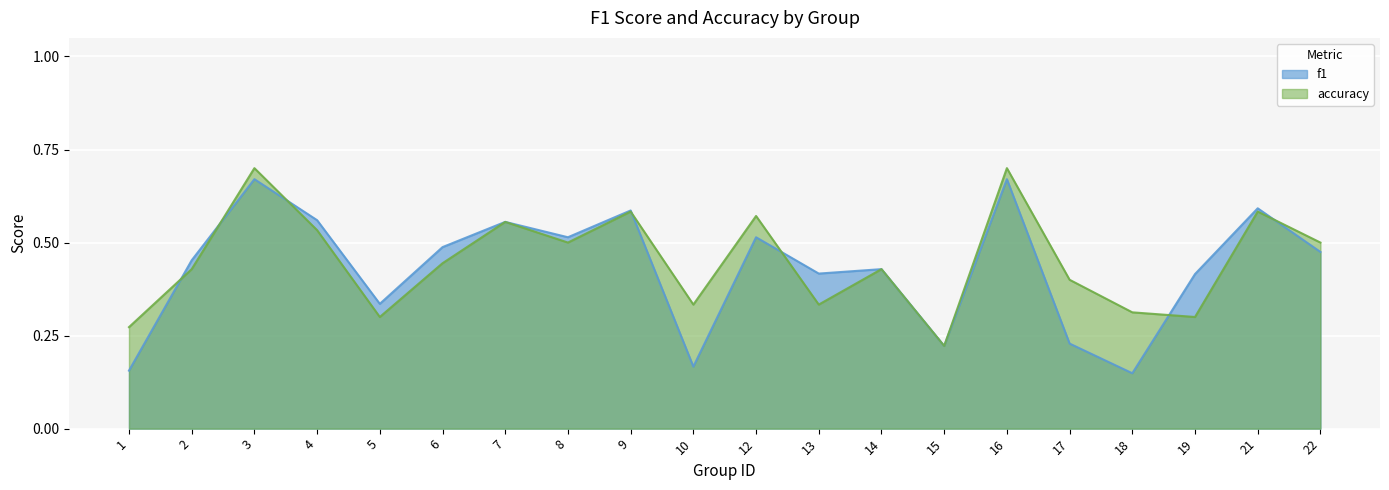

Where do f1 and accuracy first cross each other?

1 and 2